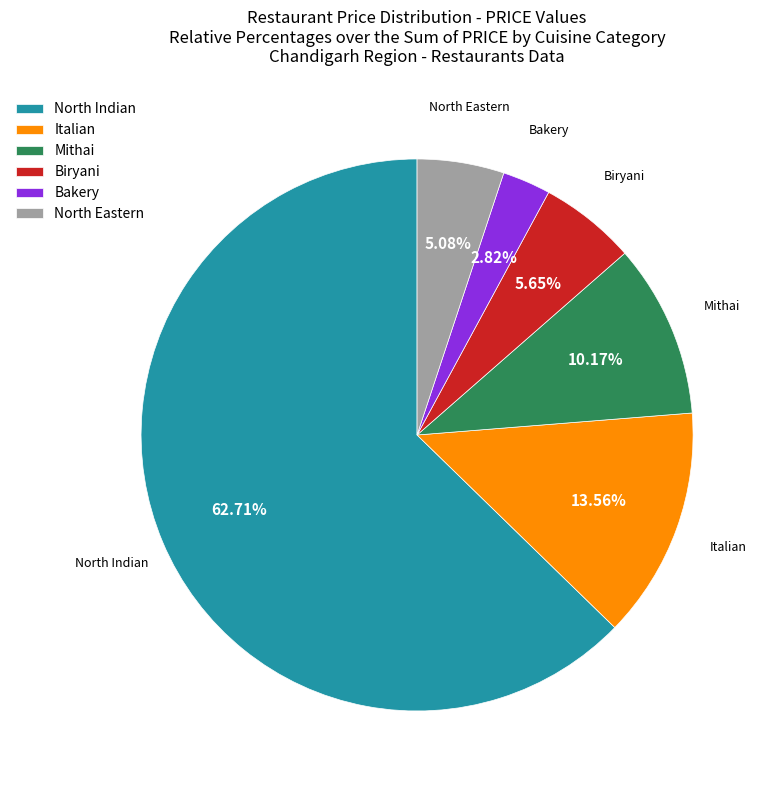

How many slices are in this pie chart?

6